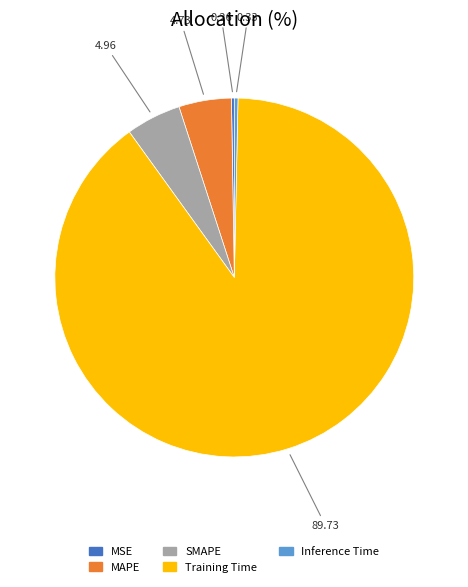

Does Training Time represent more than half of the total?

Yes